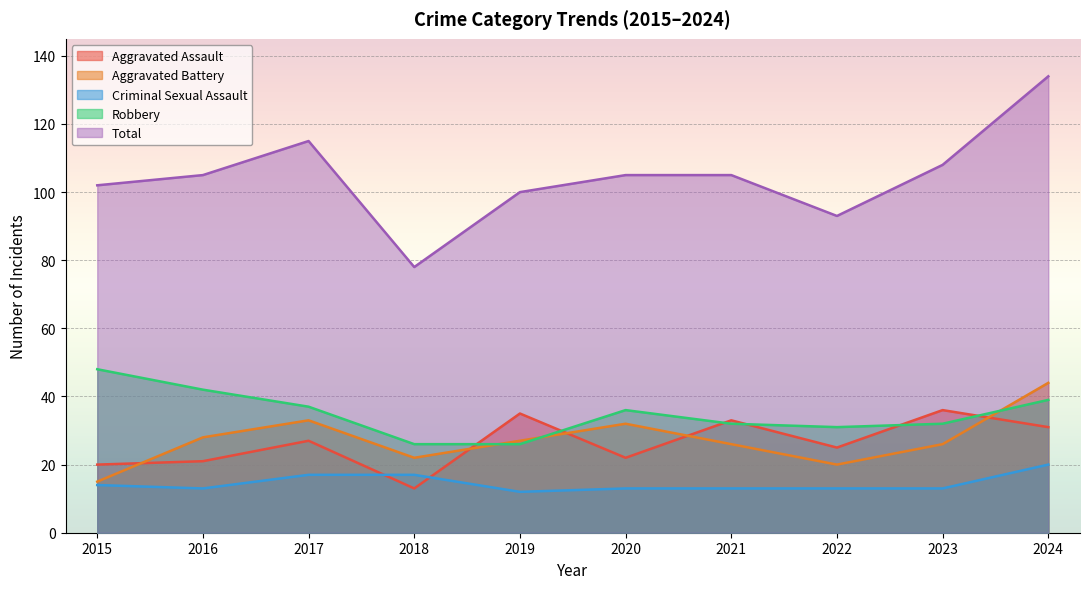

What is the greatest value displayed?

134